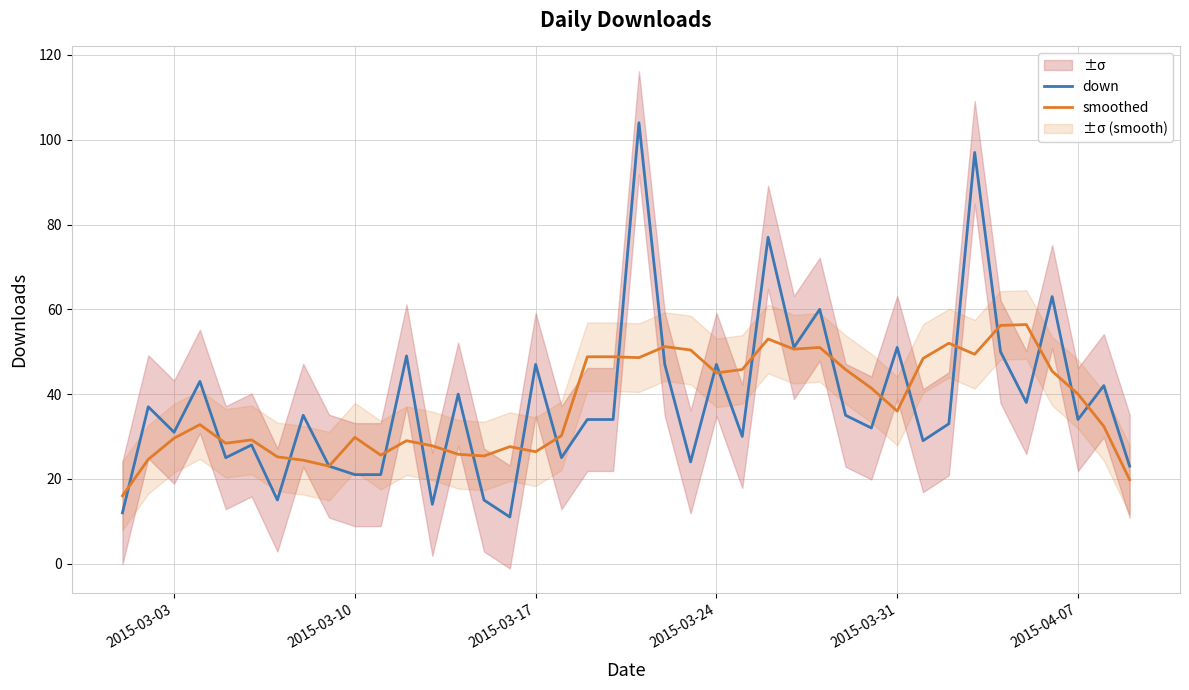

True or false: down has a value of 31.0 at 2015-03-03.

True